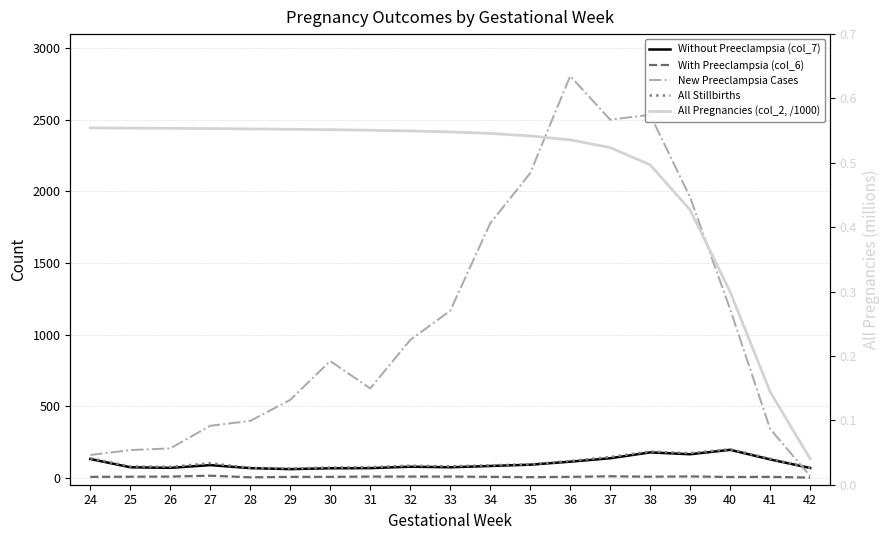

How many values in the All Stillbirths series exceed 86?

9